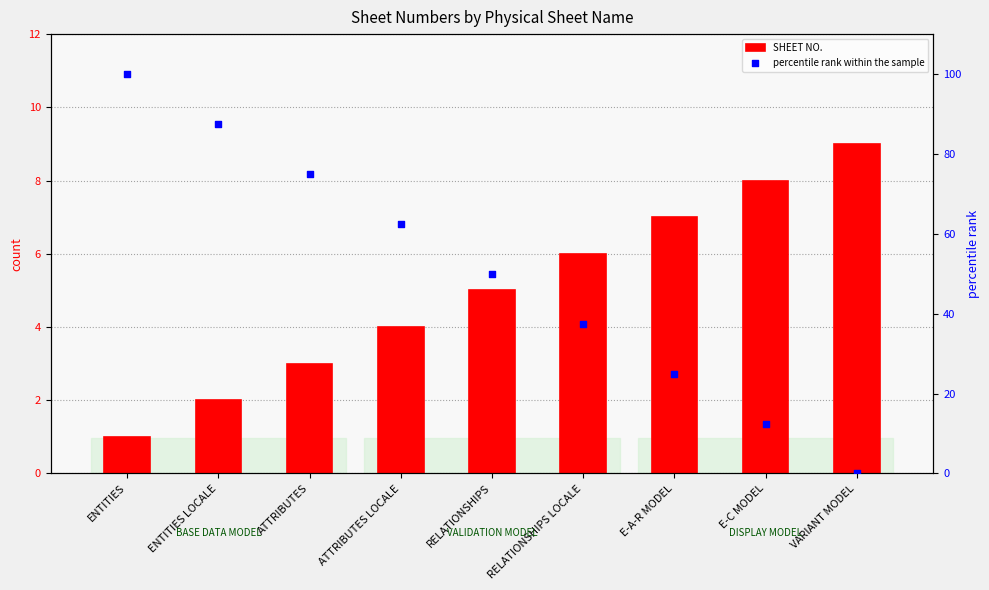

Which series contains the lowest Y value?

percentile rank within the sample